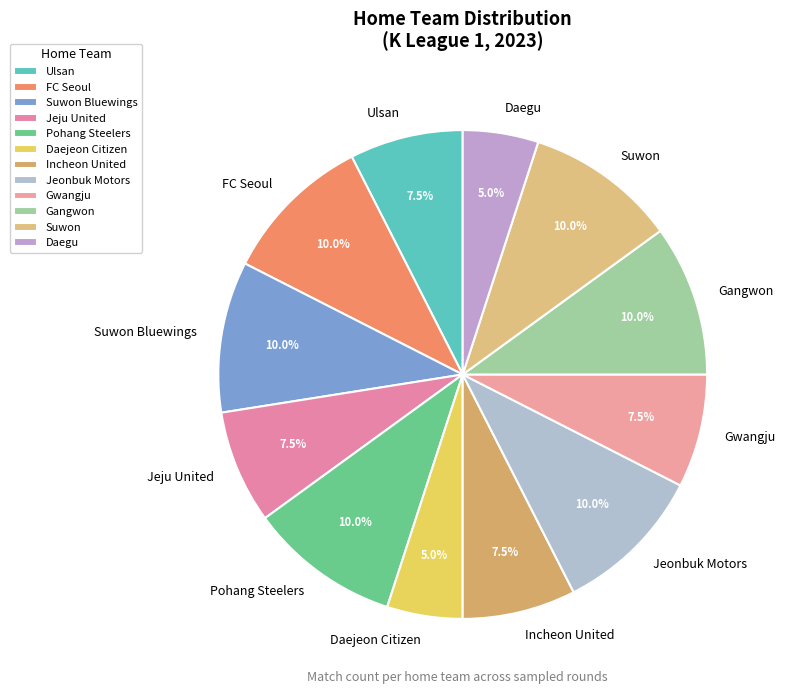

Count the number of slices in the pie.

12